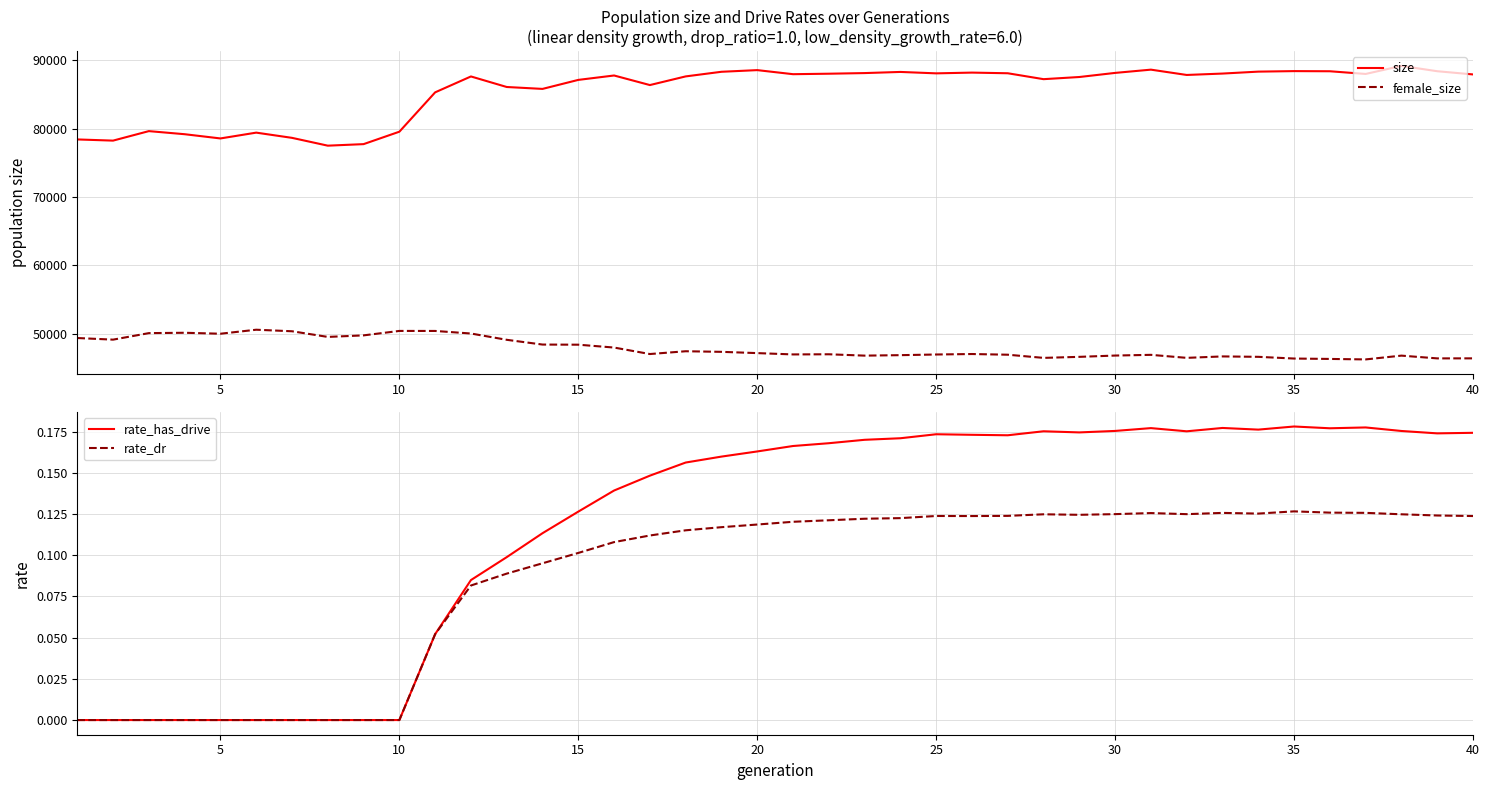

True or false: rate_has_drive and rate_dr intersect in this chart.

False